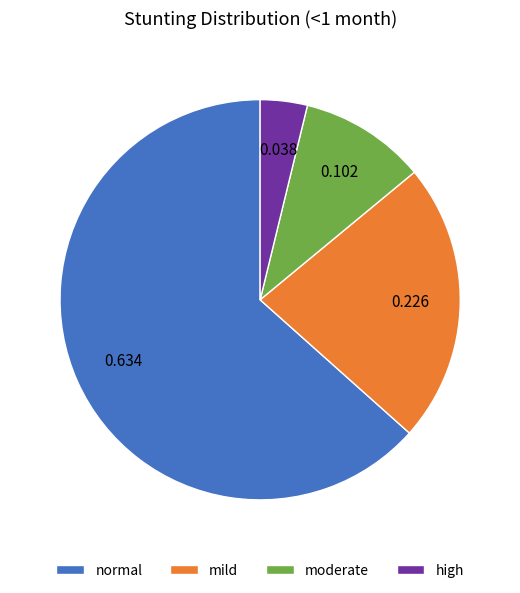

The normal slice represents 71% of the pie. True or false?

False